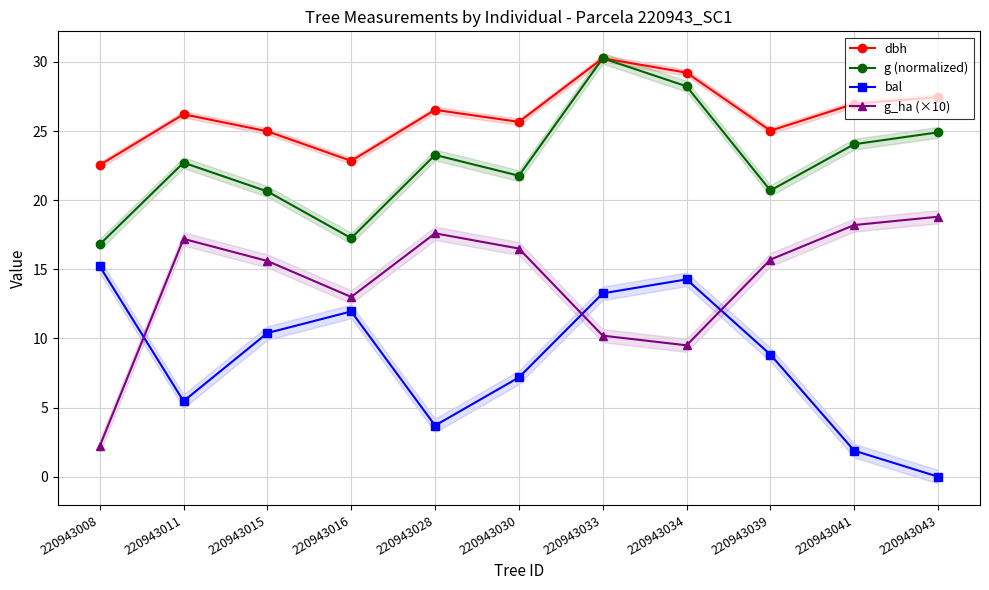

At which category does g (normalized) reach its first local peak?

220943011